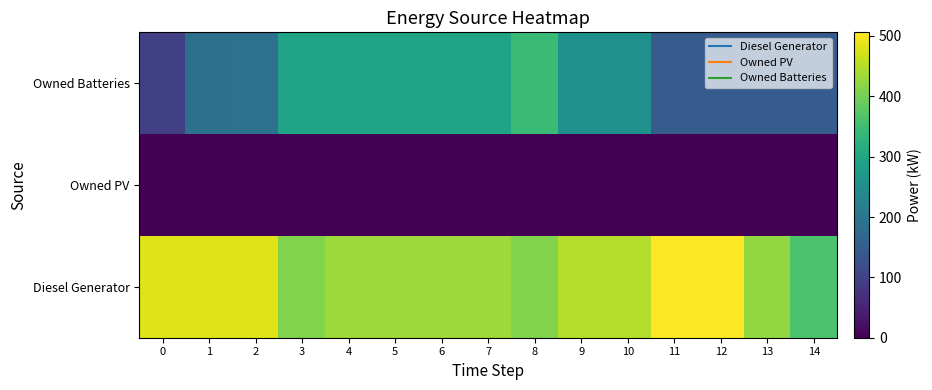

At how many categories does at least one series exceed 485?

2